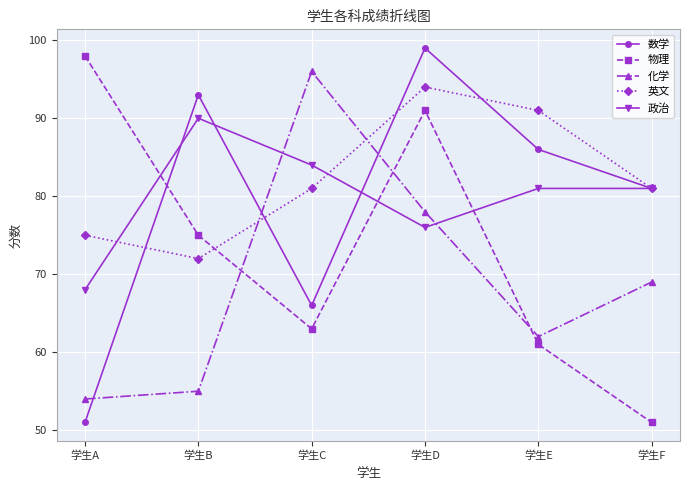

What is the value of the 化学 point at the 6th from the left?

69